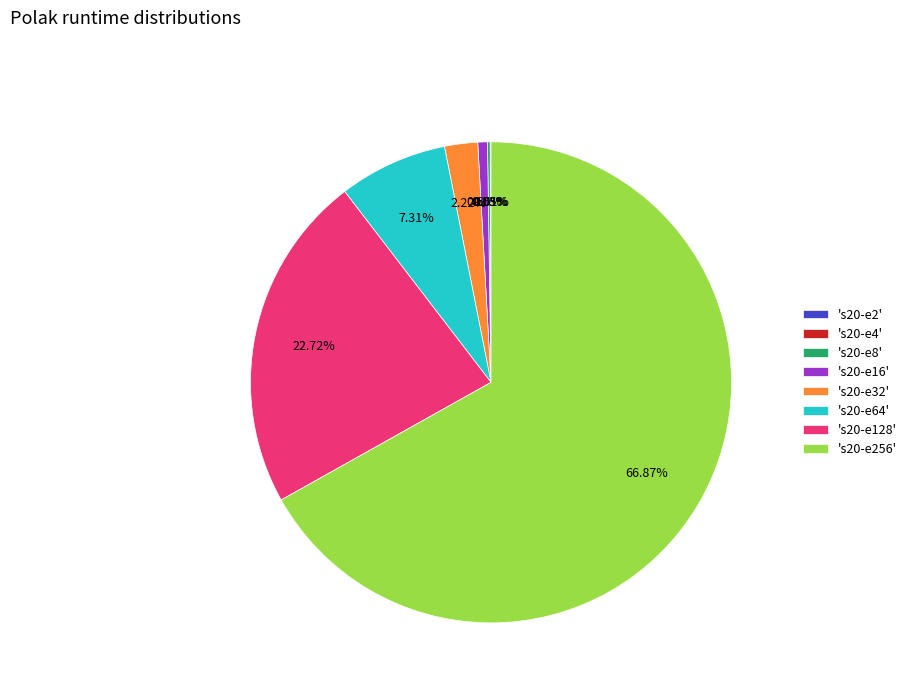

What is the majority slice?

's20-e256'